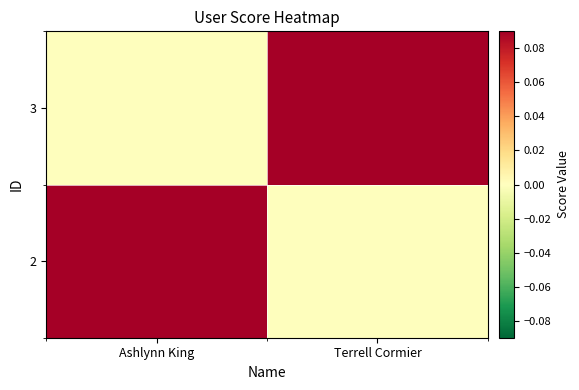

Which has a higher value, Terrell Cormier or Ashlynn King?

Ashlynn King